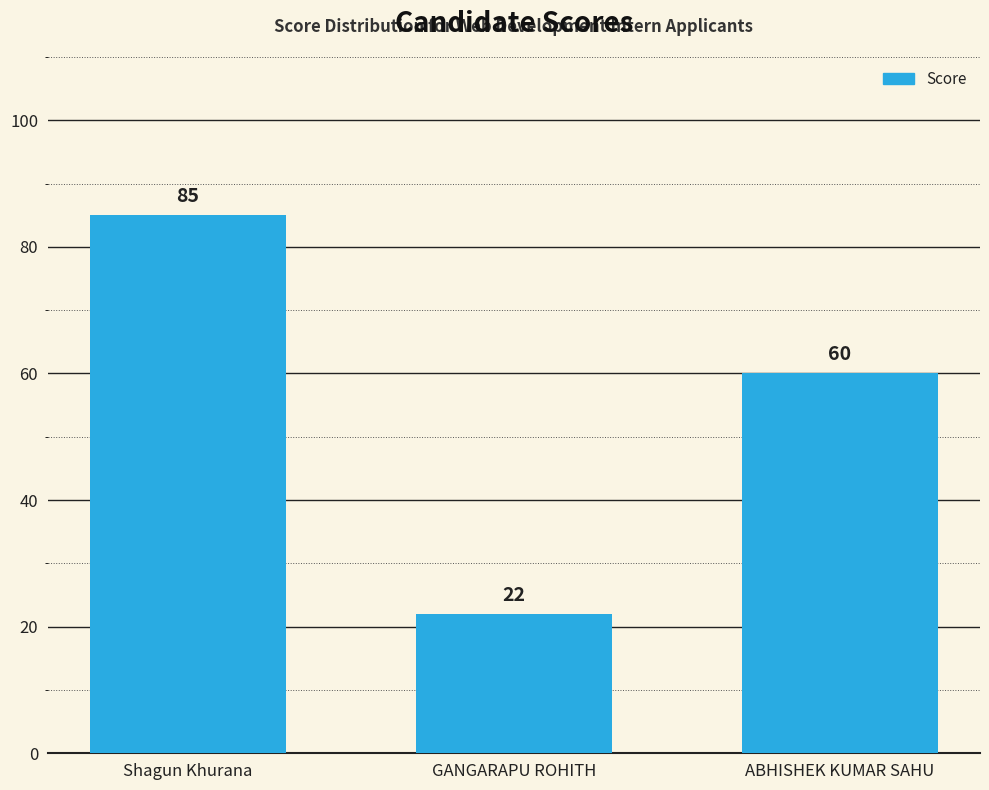

How many bars are there in total?

3